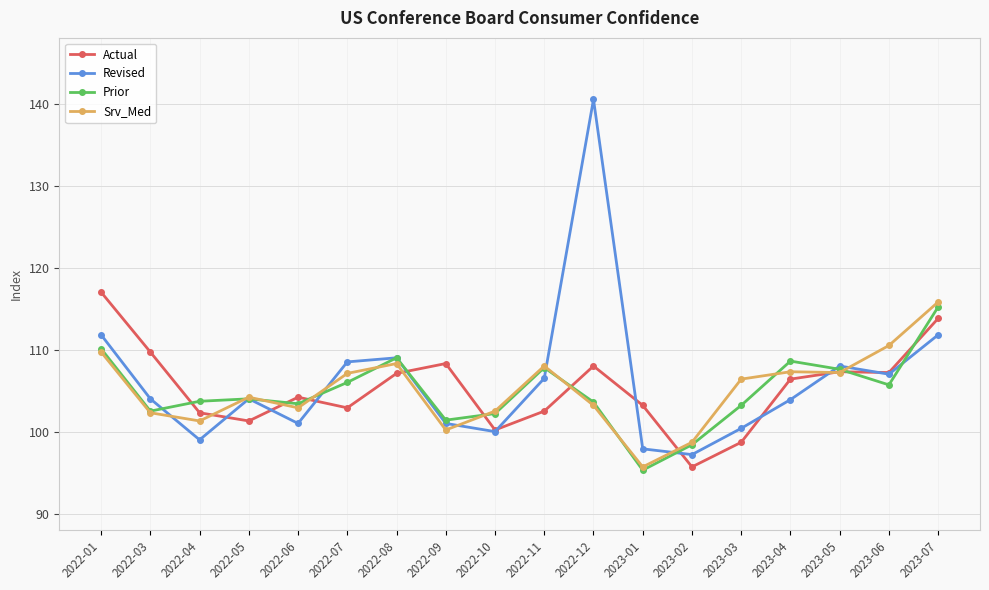

What is the difference between the Prior values at 2023-03 and 2022-03?

0.7